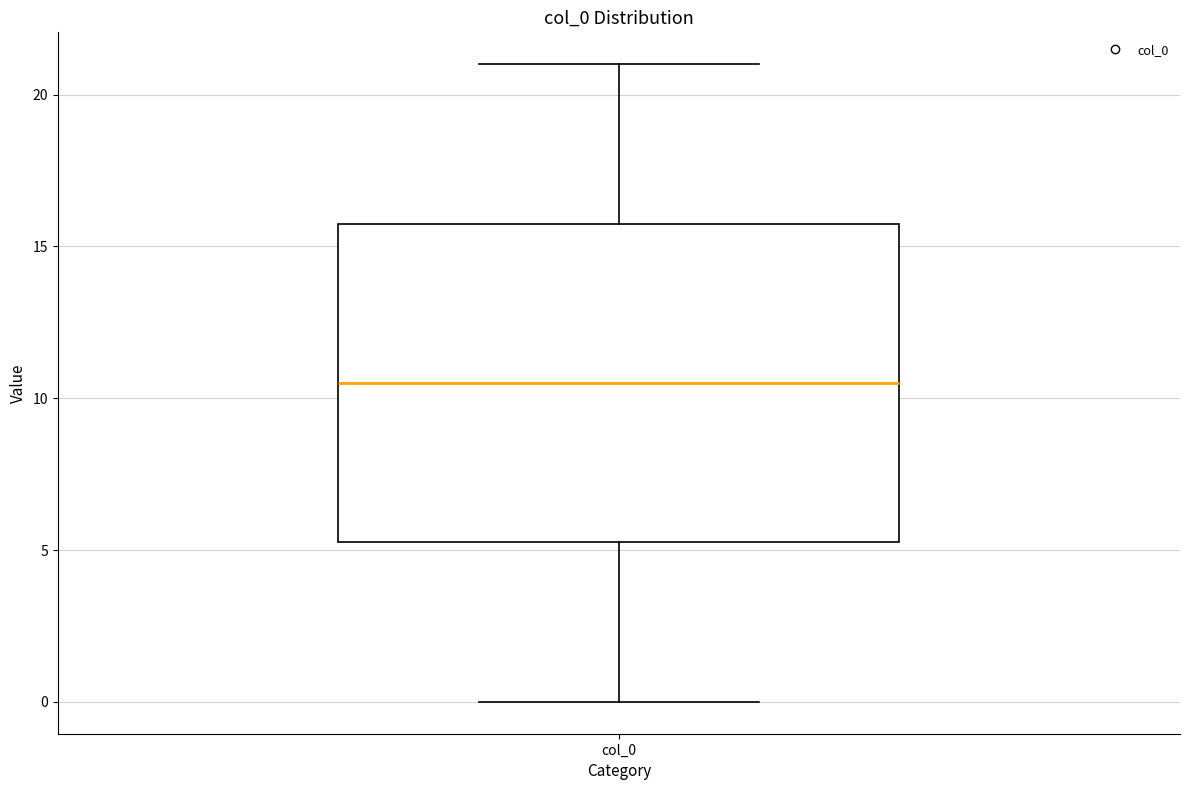

Transcribe this box plot: give where the median line is, the range the box spans, and where the two whiskers end, as read against the y-axis. The values are not printed on the chart, so give them approximately, as read against the axis.

median 10.5, box 5.5 to 16.0, whiskers 0.0 to 21.0